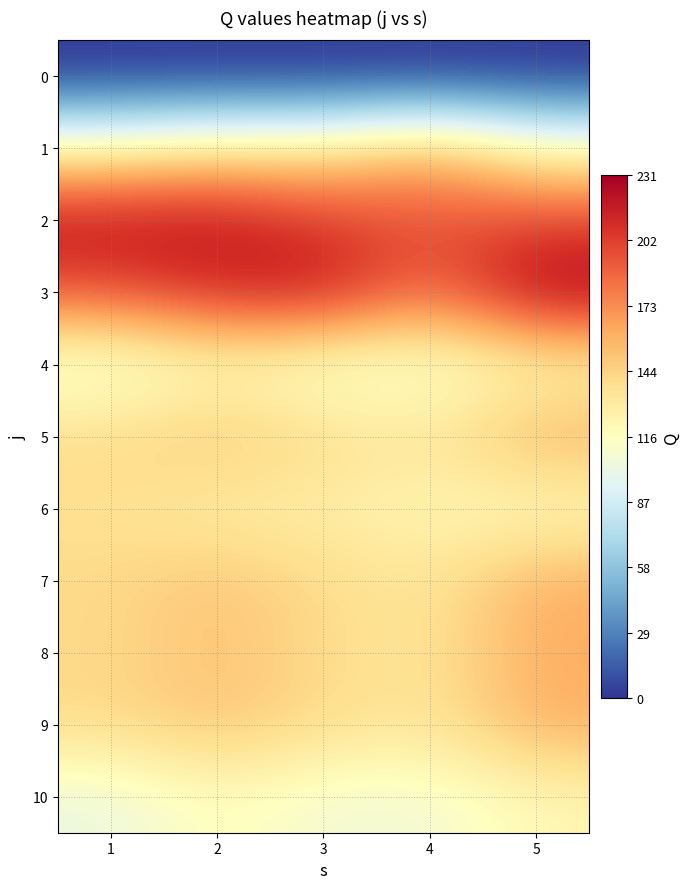

What is the difference between the highest and lowest values at 5?

231